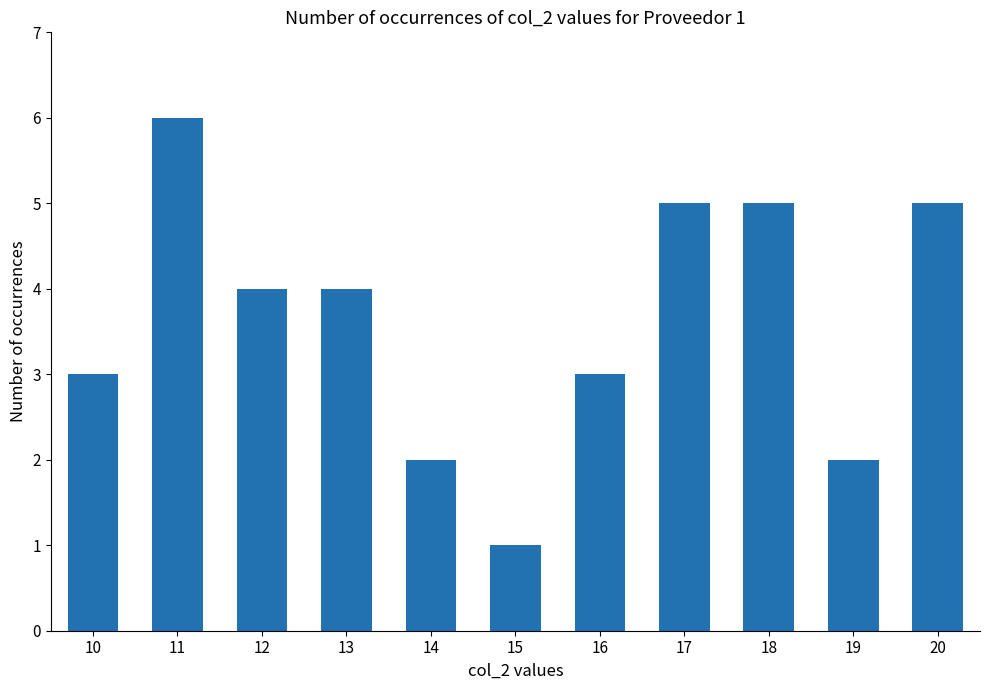

The chart shows a value of 1 at 15. True or false?

True